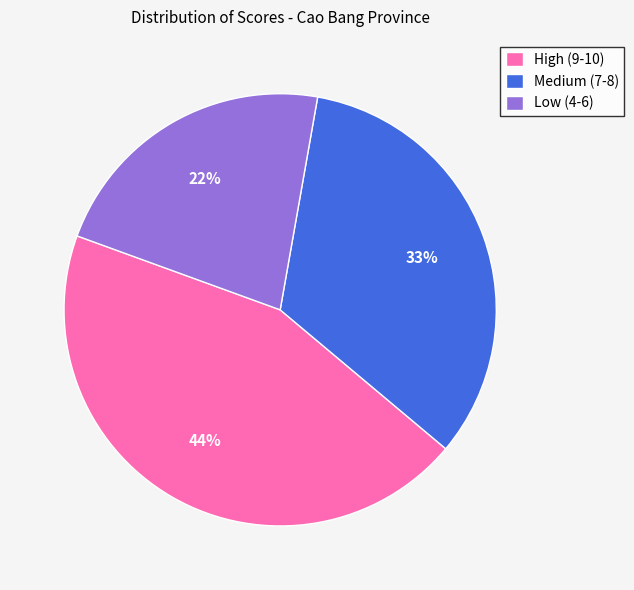

Is the sum of High (9-10) and Medium (7-8) greater than half?

Yes